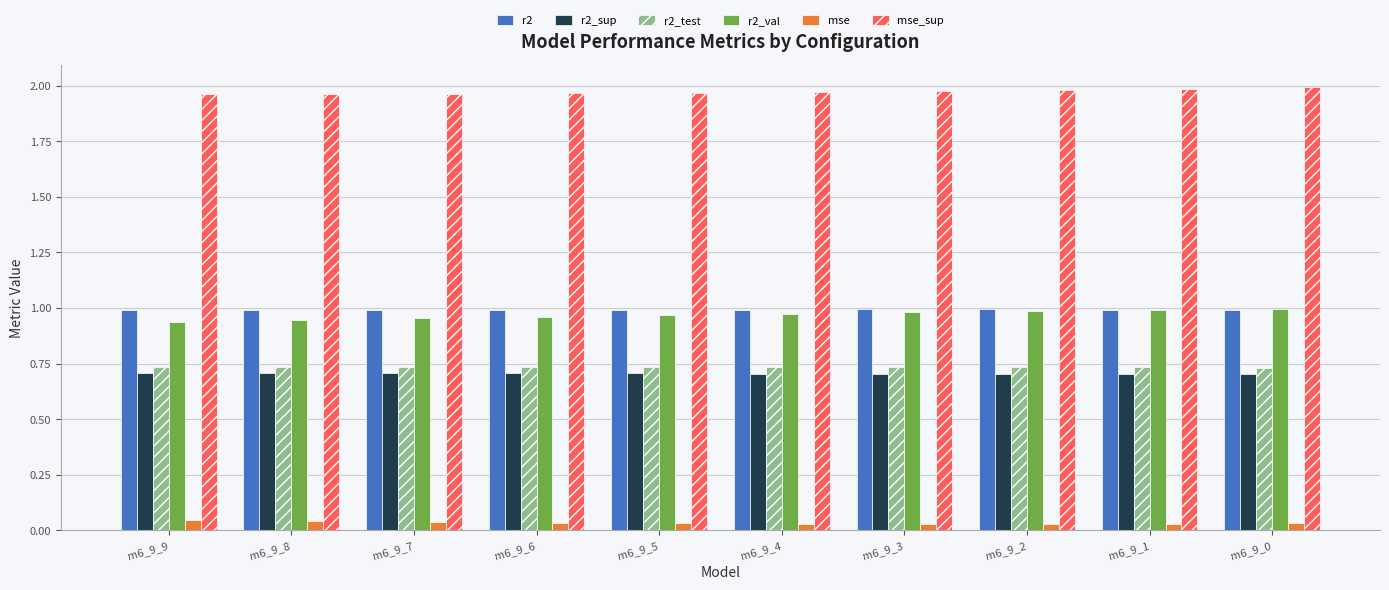

What is the total value across all series at m6_9_9?

5.4